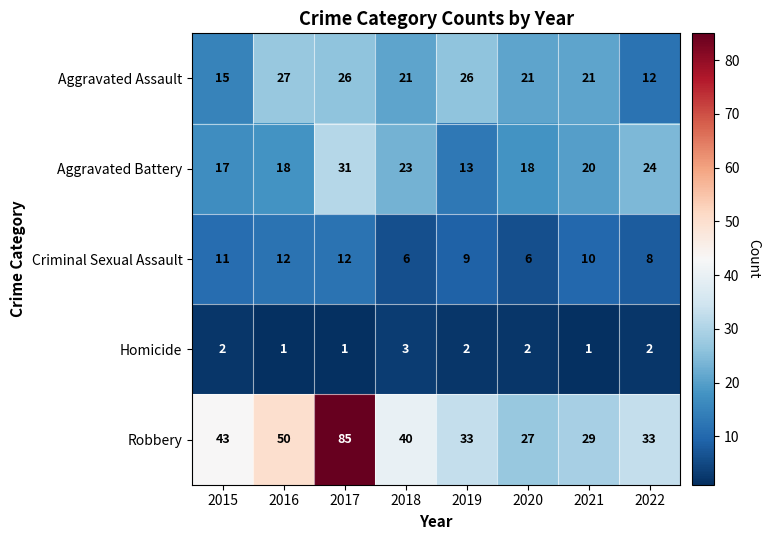

What is the difference between the maximum and minimum values in the Aggravated Battery series?

18